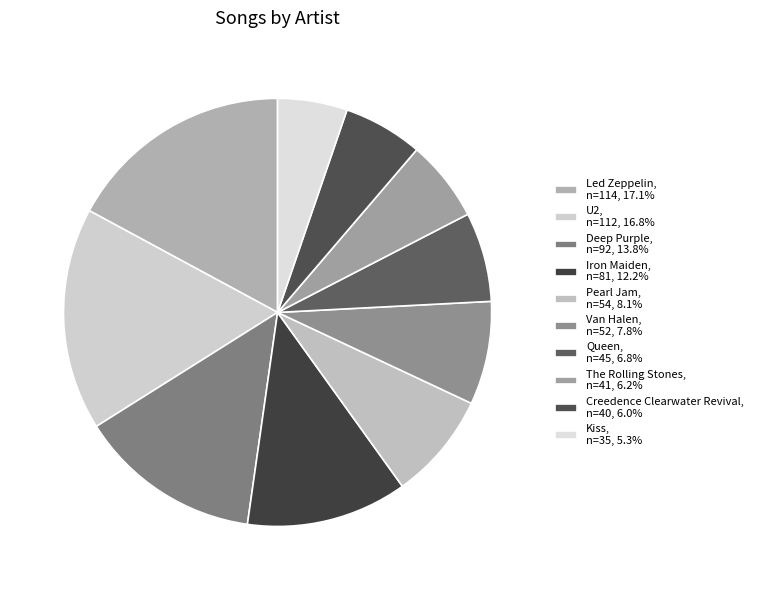

How many slices are in this pie chart?

10